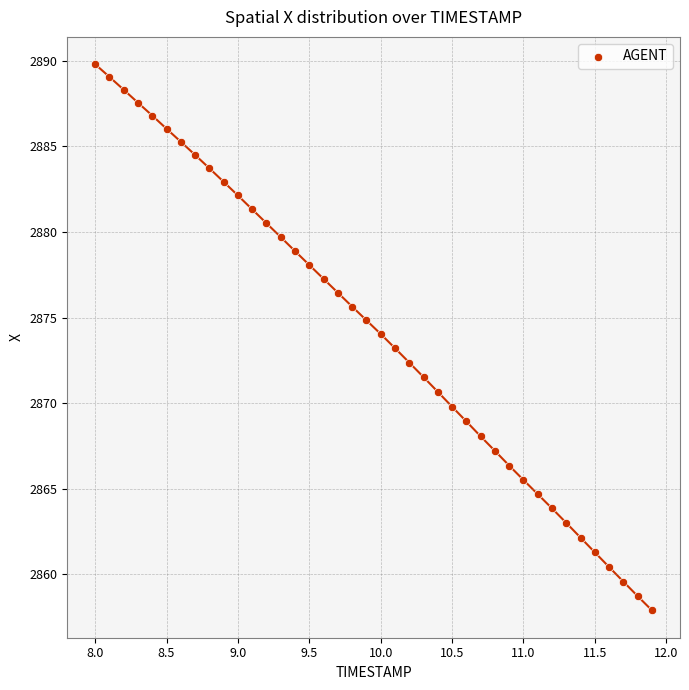

What is the range of X values (max minus min)?

3.9